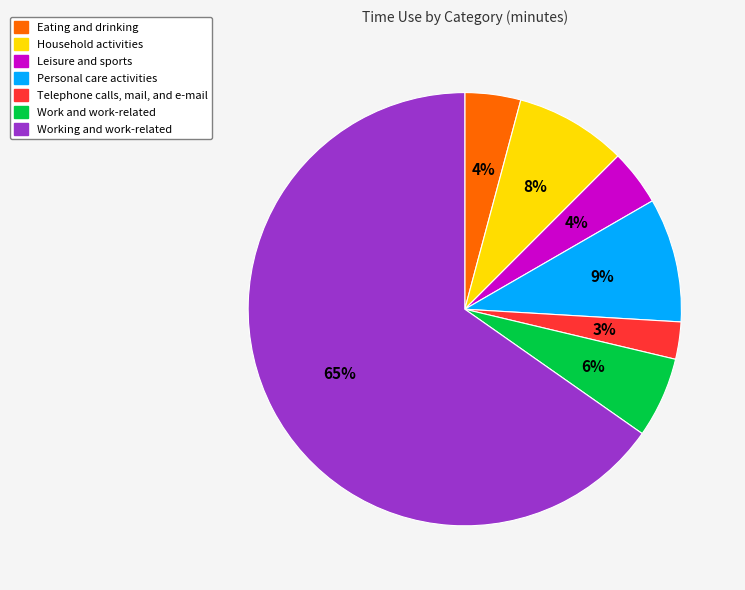

Combined, do Household activities and Leisure and sports account for over 50%?

No